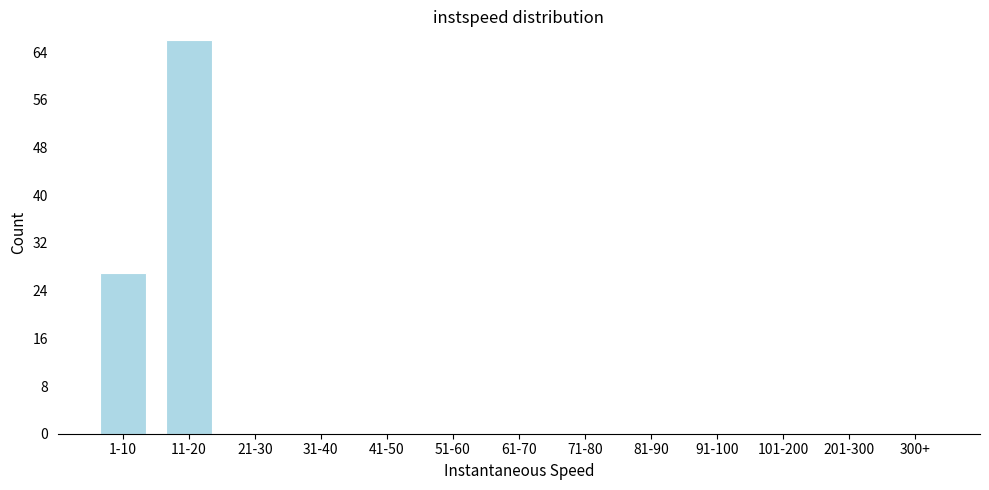

Reading left to right, list all the values displayed in this chart.

1-10=27	11-20=66	21-30=0	31-40=0	41-50=0	51-60=0	61-70=0	71-80=0	81-90=0	91-100=0	101-200=0	201-300=0	300+=0